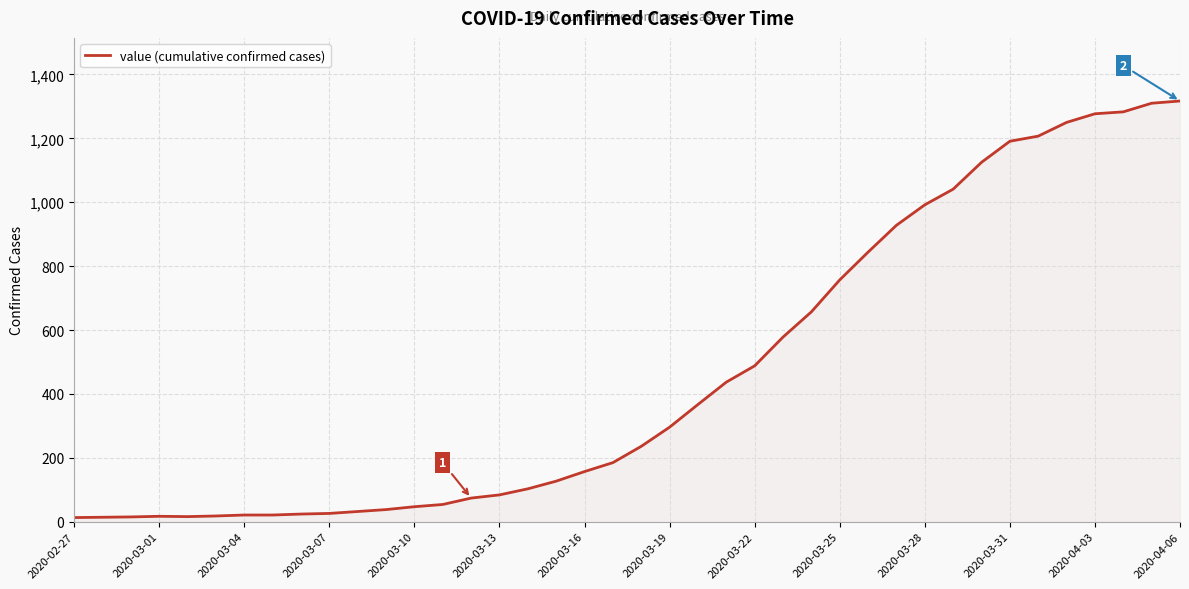

What is the maximum value shown in the chart?

1317